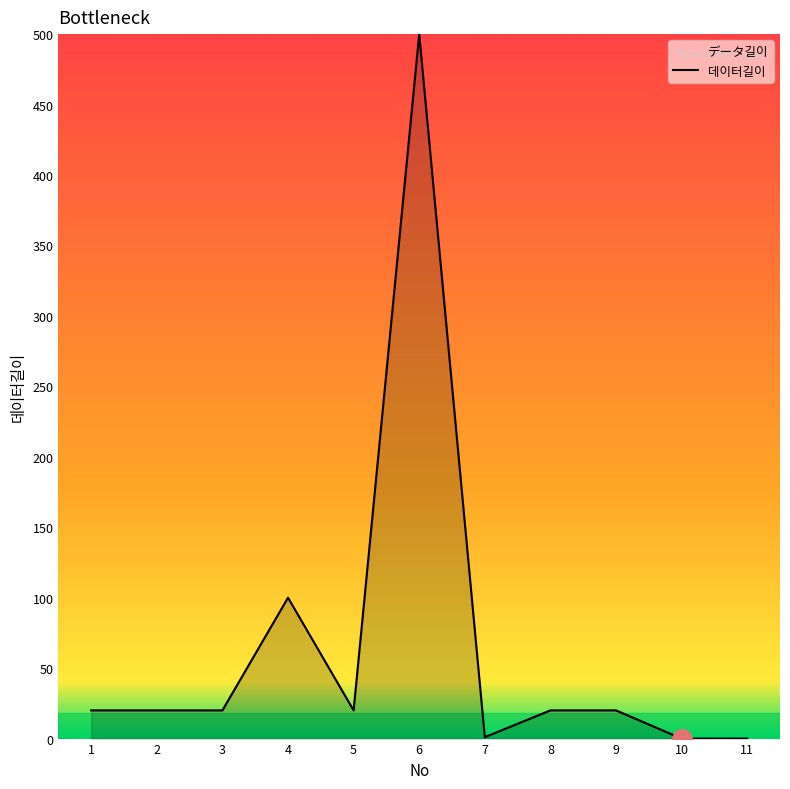

What is the difference between the second highest and minimum values?

100